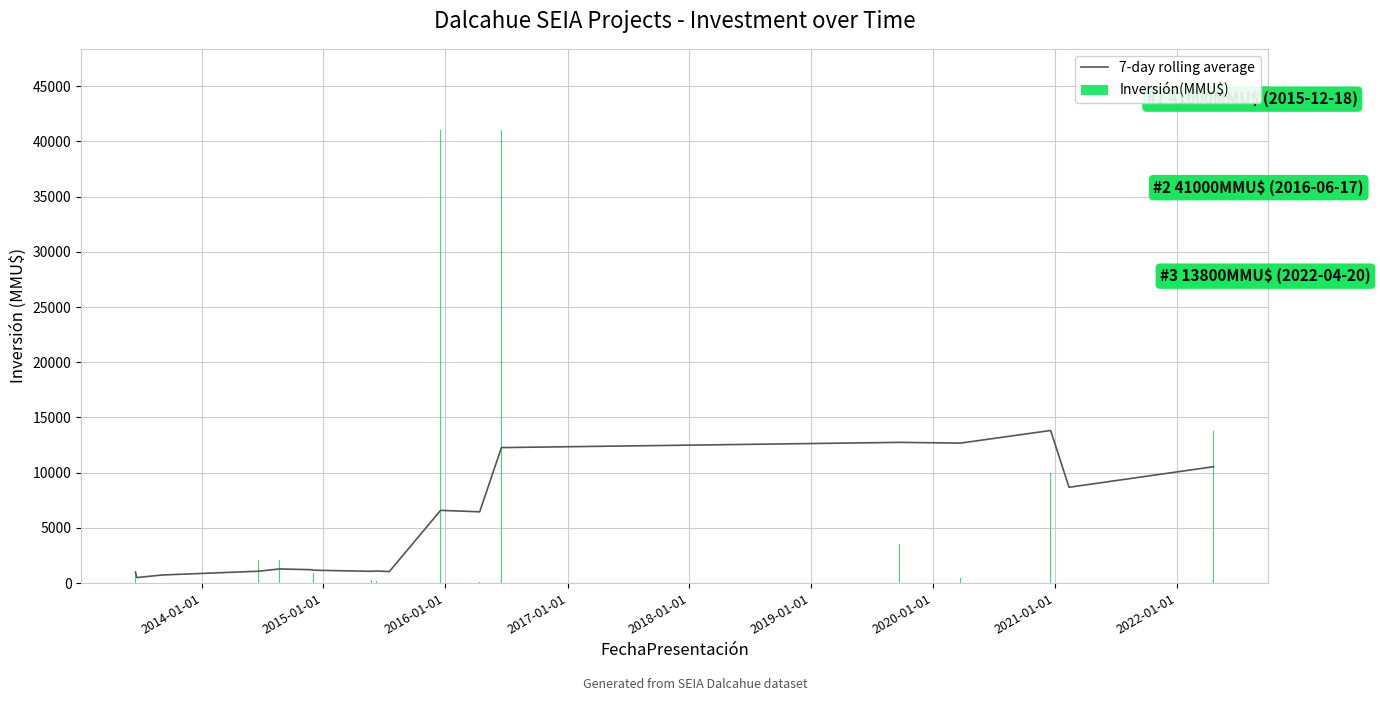

What is the sum of all Inversión(MMU$) values?

127078